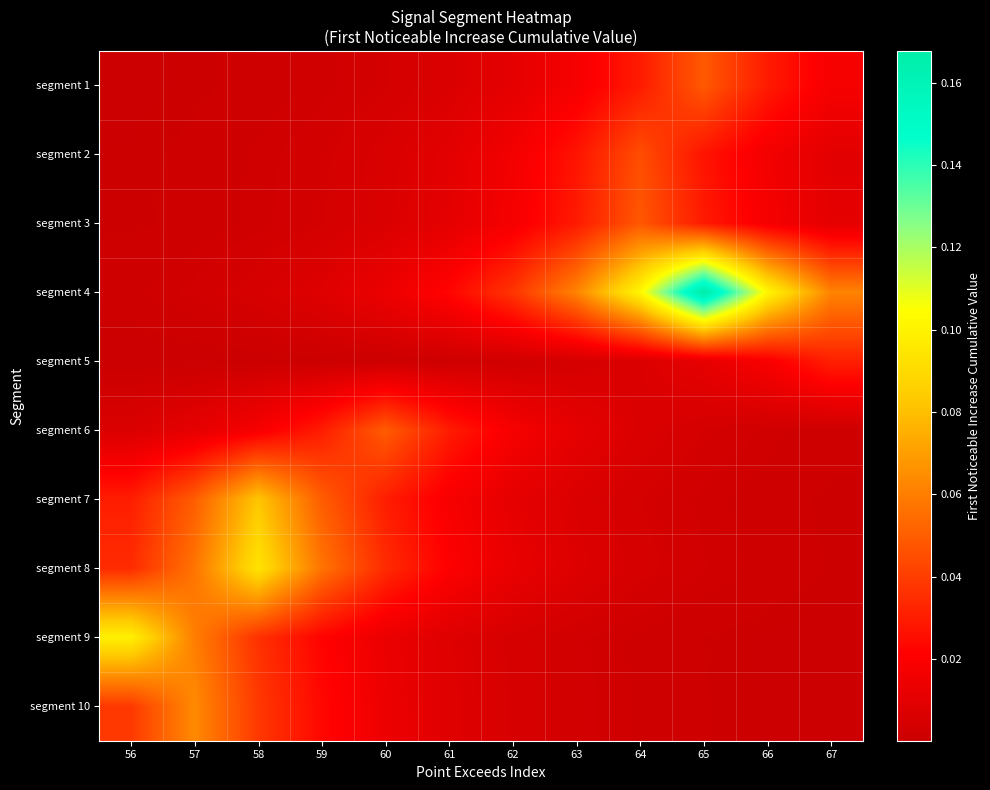

How many series are shown in this chart?

10